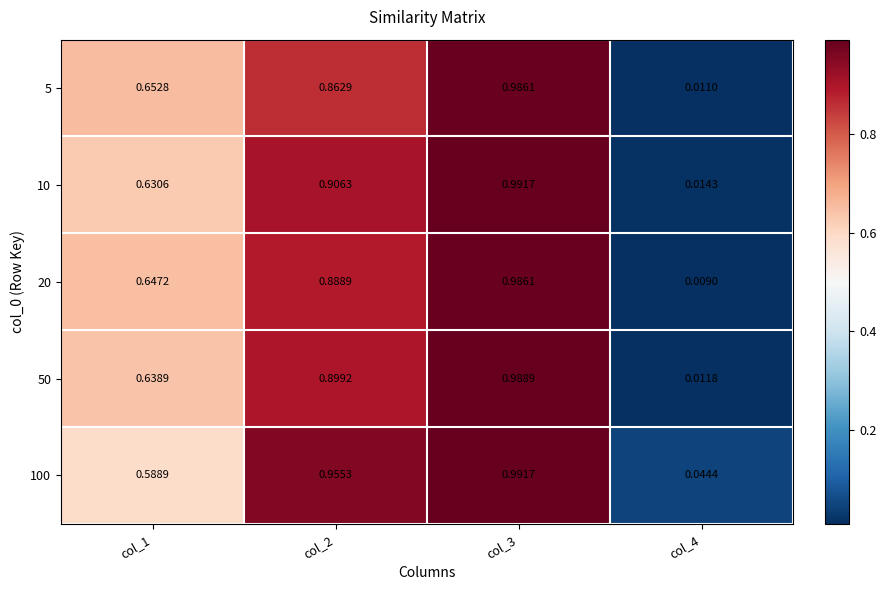

Is the value of 5 at col_2 greater than the value of 20 at col_4?

Yes